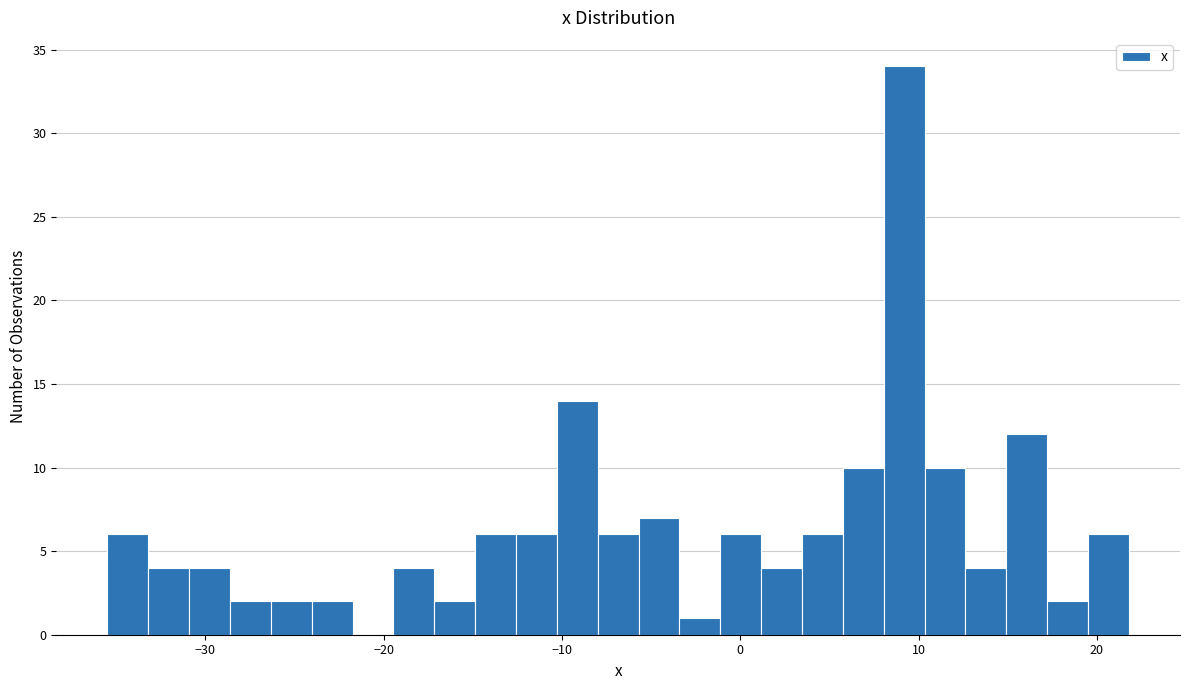

Around what value on the x-axis is the tallest bar? Give the approximate position of its centre, as read against the axis.

9